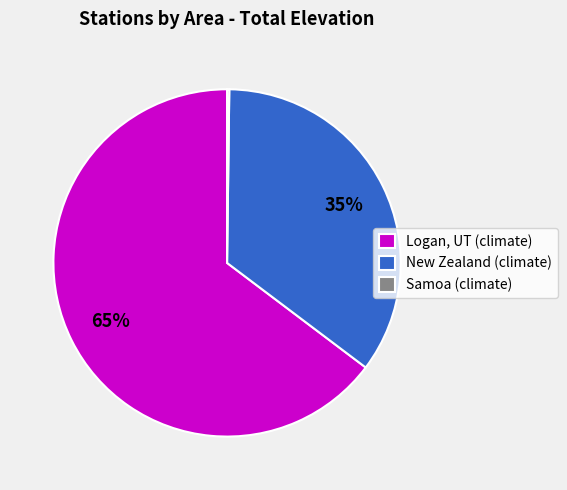

To the nearest percent, what is the average slice percentage?

33%